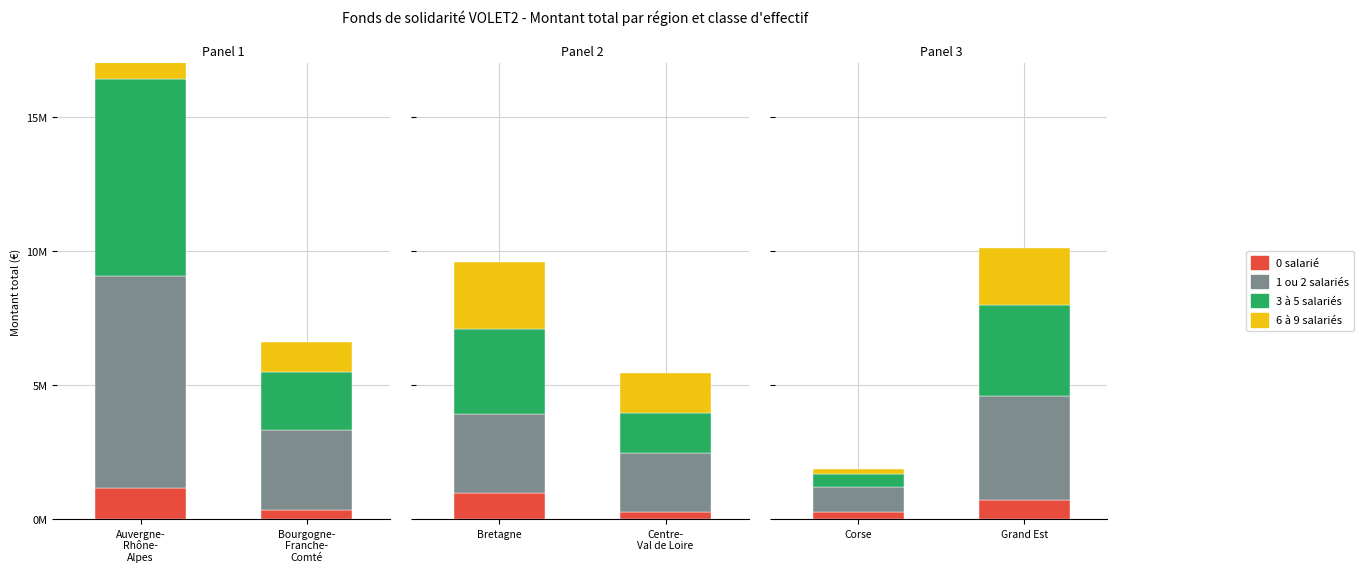

Which series has the largest total across all categories?

1 ou 2 salariés